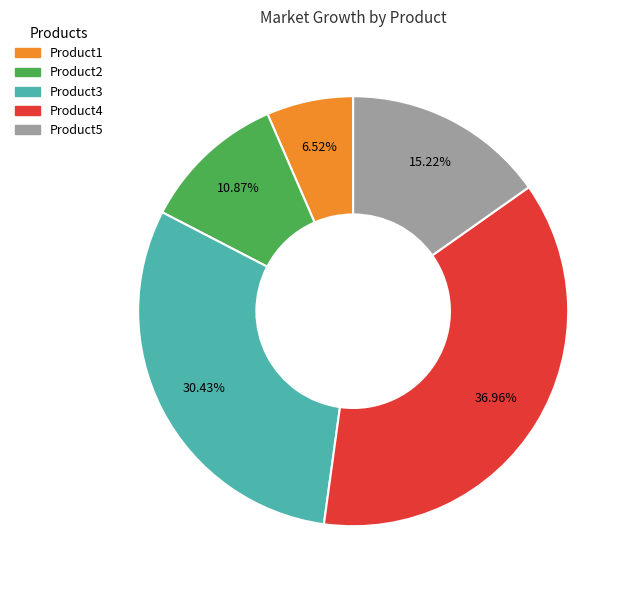

To the nearest percent, what is the difference between the largest and smallest slice percentages?

30%